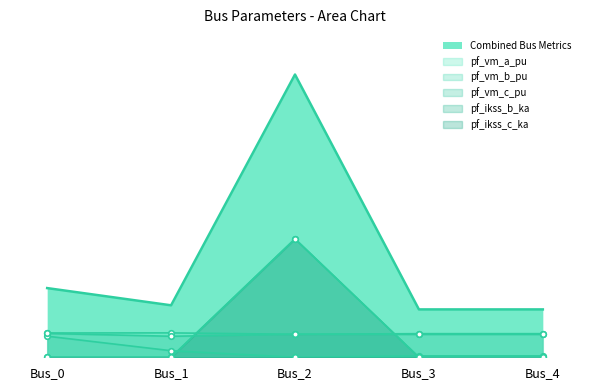

At which label does pf_ikss_b_ka reach its minimum?

Bus_0